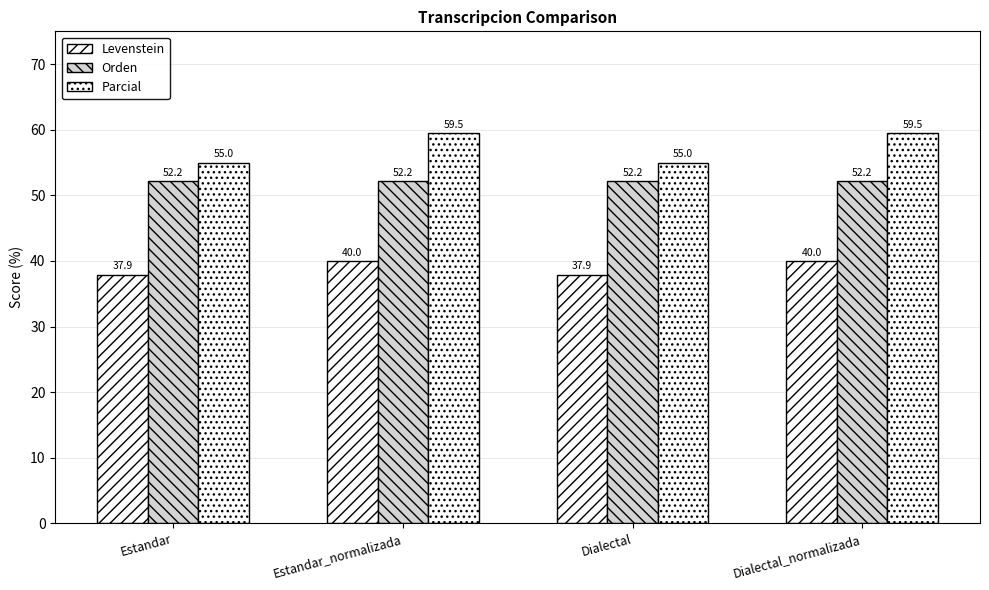

What is the difference between the maximum and minimum values in the Parcial series?

4.5